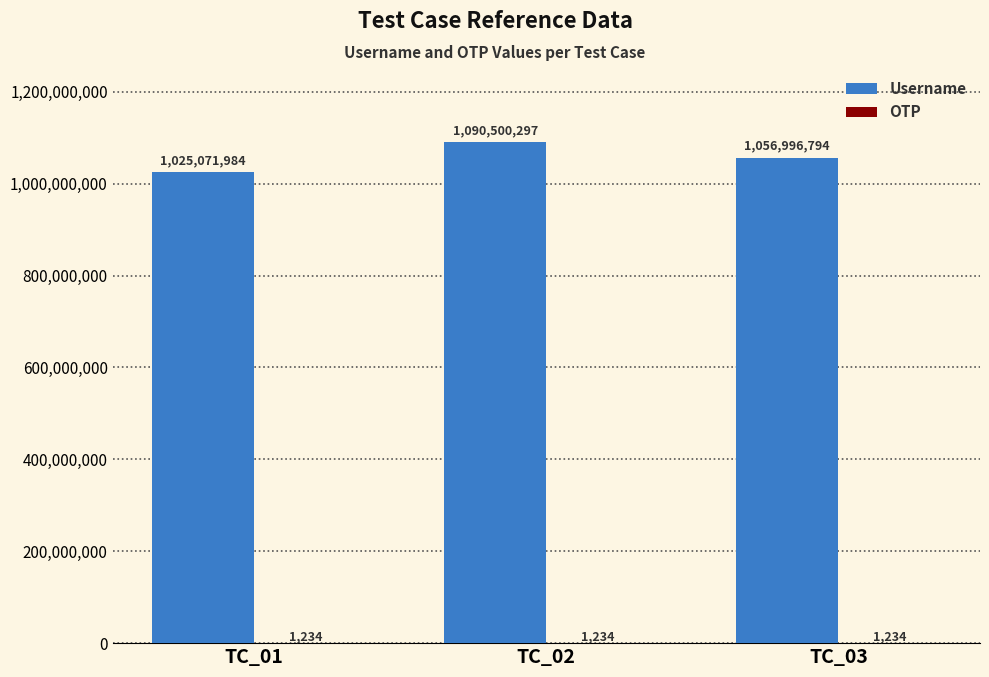

How many categories are shown in the chart?

3